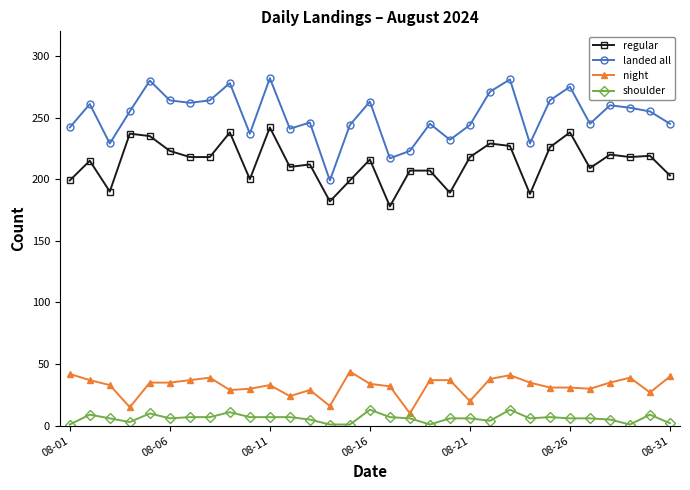

What is the difference between the maximum and minimum values in the regular series?

64